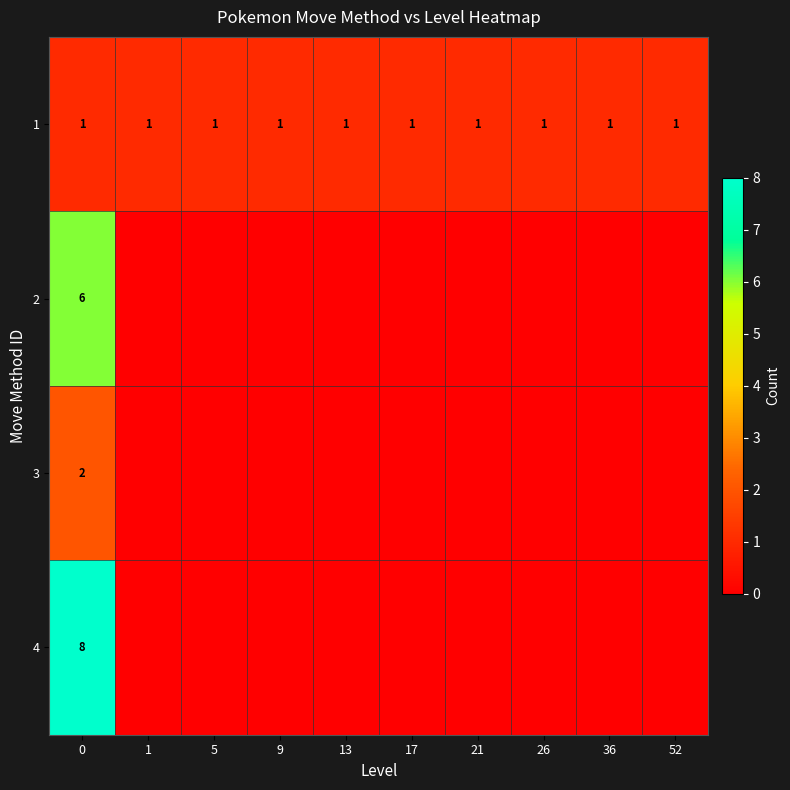

True or false: 1 has a value of 2 at 26.

False